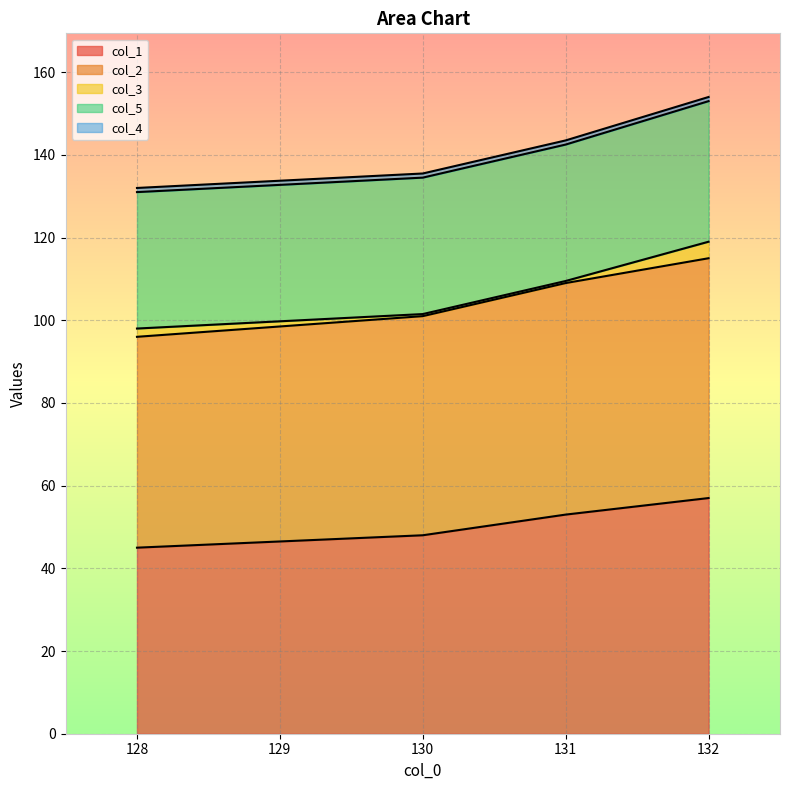

Where does the col_2 series first go above 56?

132.0